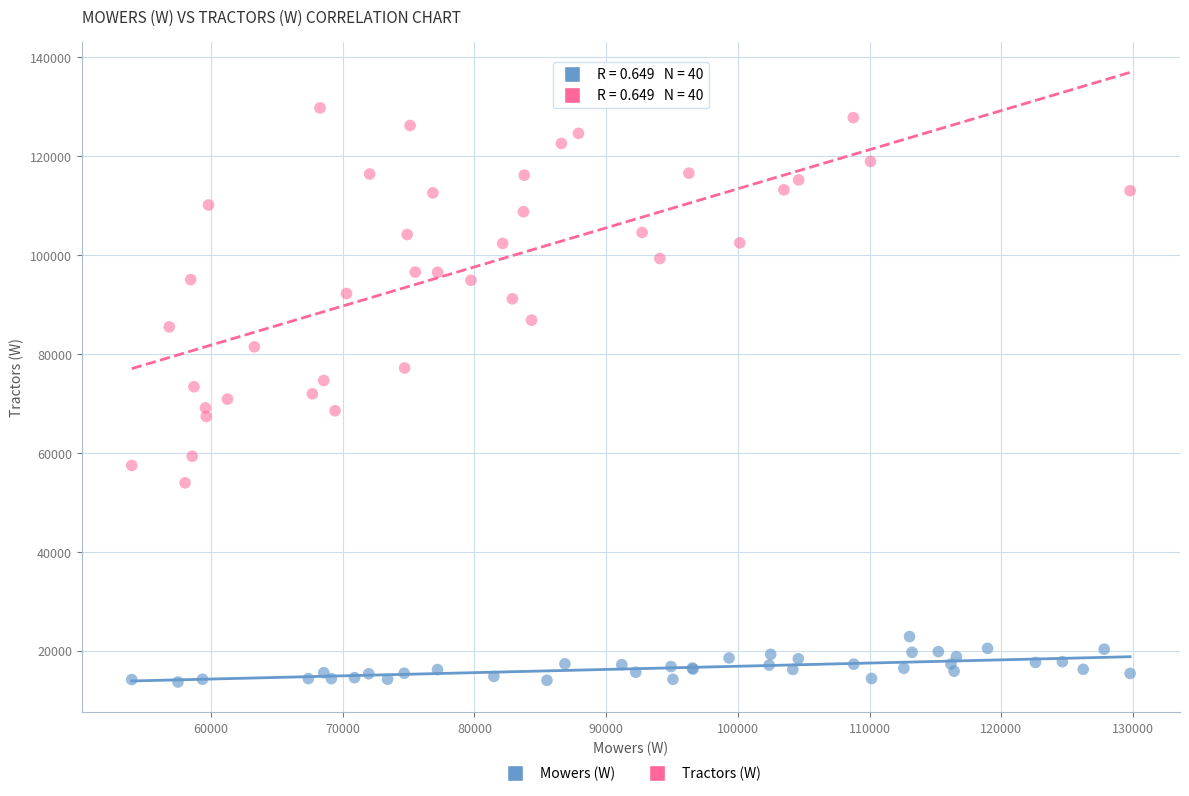

Which series has the widest spread of Y values?

Tractors (W)